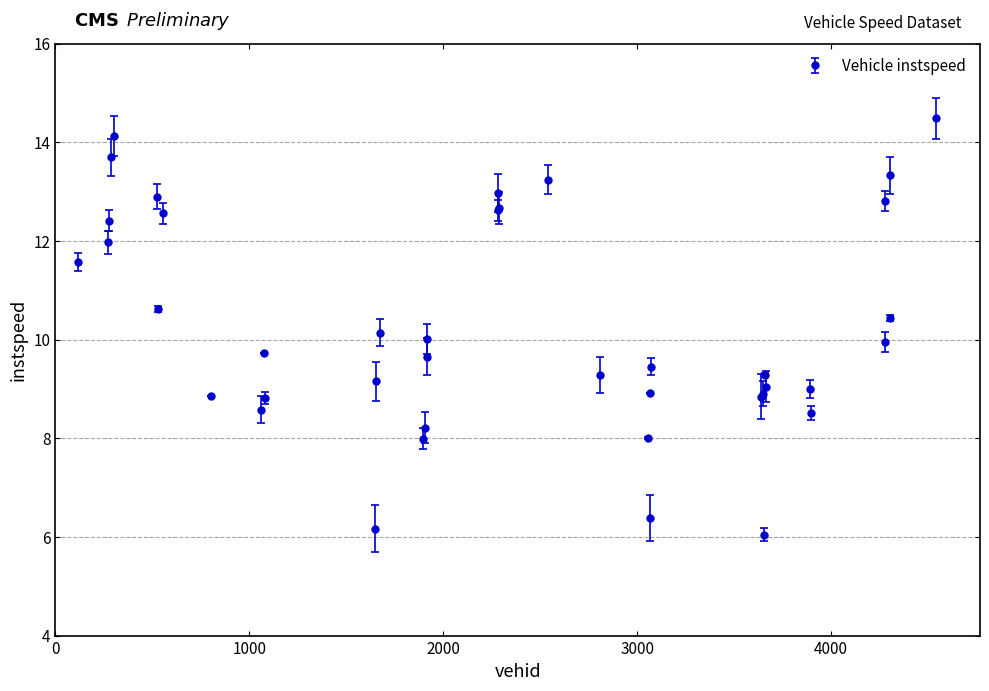

True or false: there are more than 0 points higher than both neighbors.

True